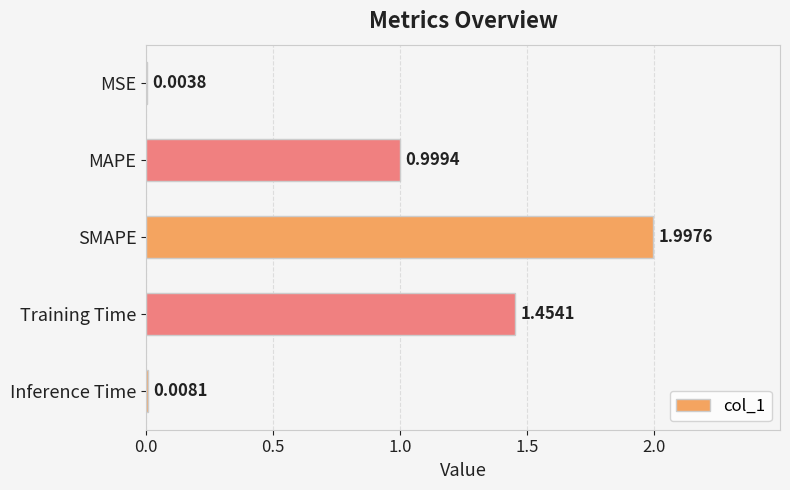

Between SMAPE and MSE, which is larger?

SMAPE